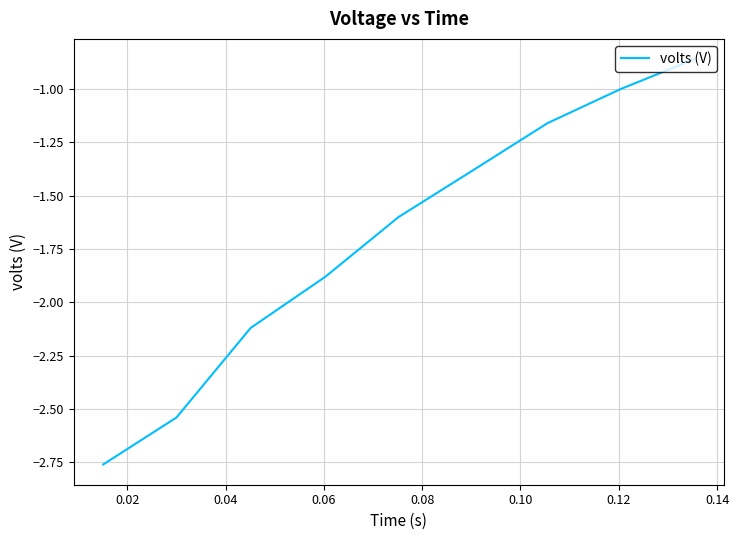

True or false: the data has more than 2 interior local peaks.

False